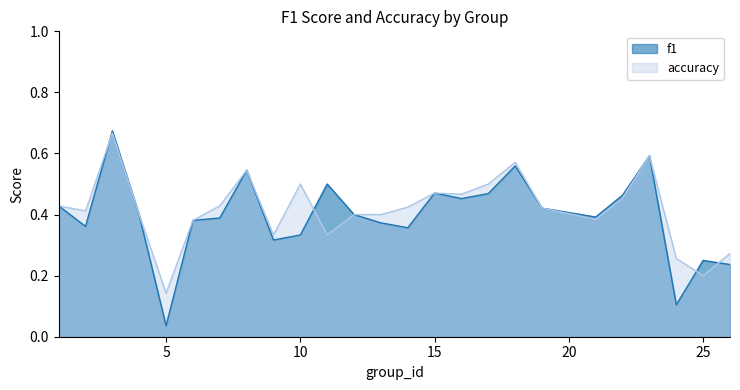

List the labels in order of f1 value, largest first.

3, 23, 18, 8, 11, 15, 17, 22, 16, 1, 19, 12, 4, 21, 7, 6, 13, 2, 14, 10, 9, 25, 26, 24, 5